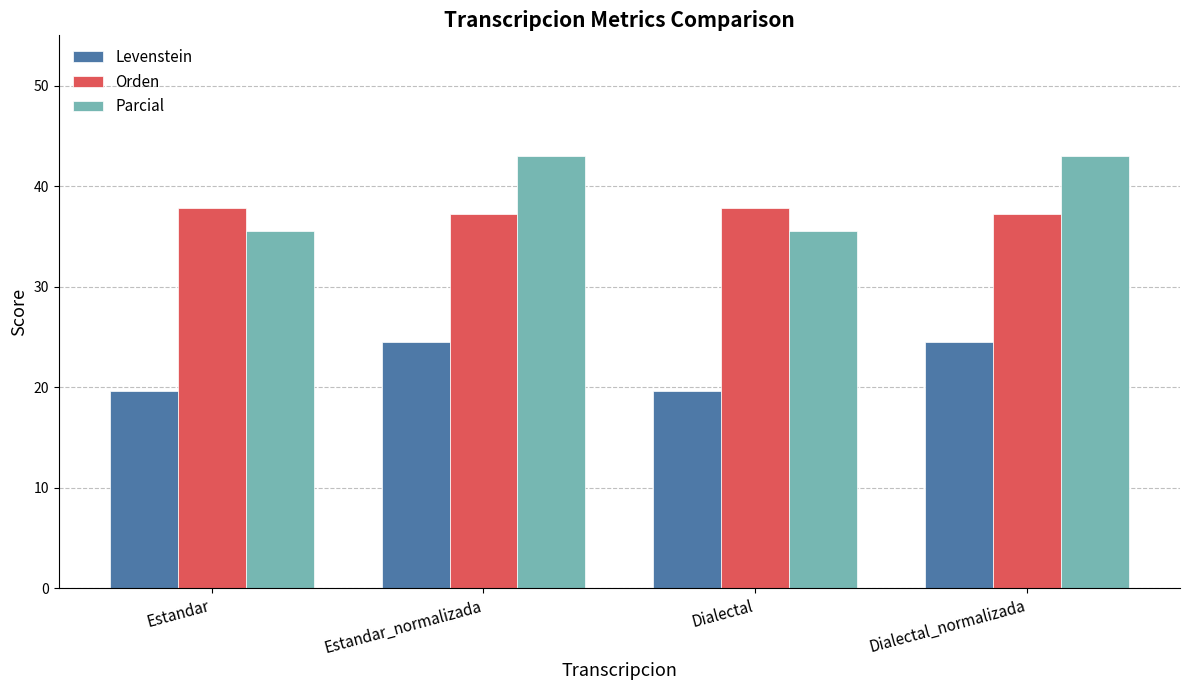

Which series has the largest total across all categories?

Parcial